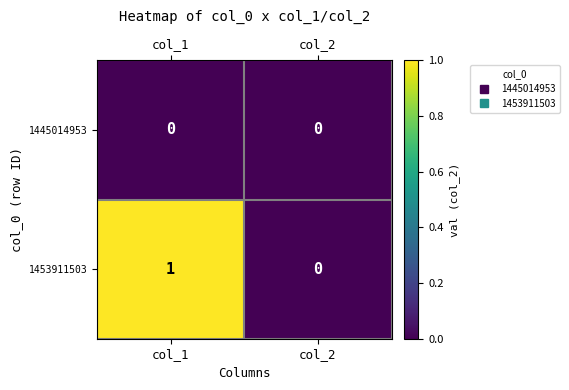

Which series has the largest total across all categories?

1453911503